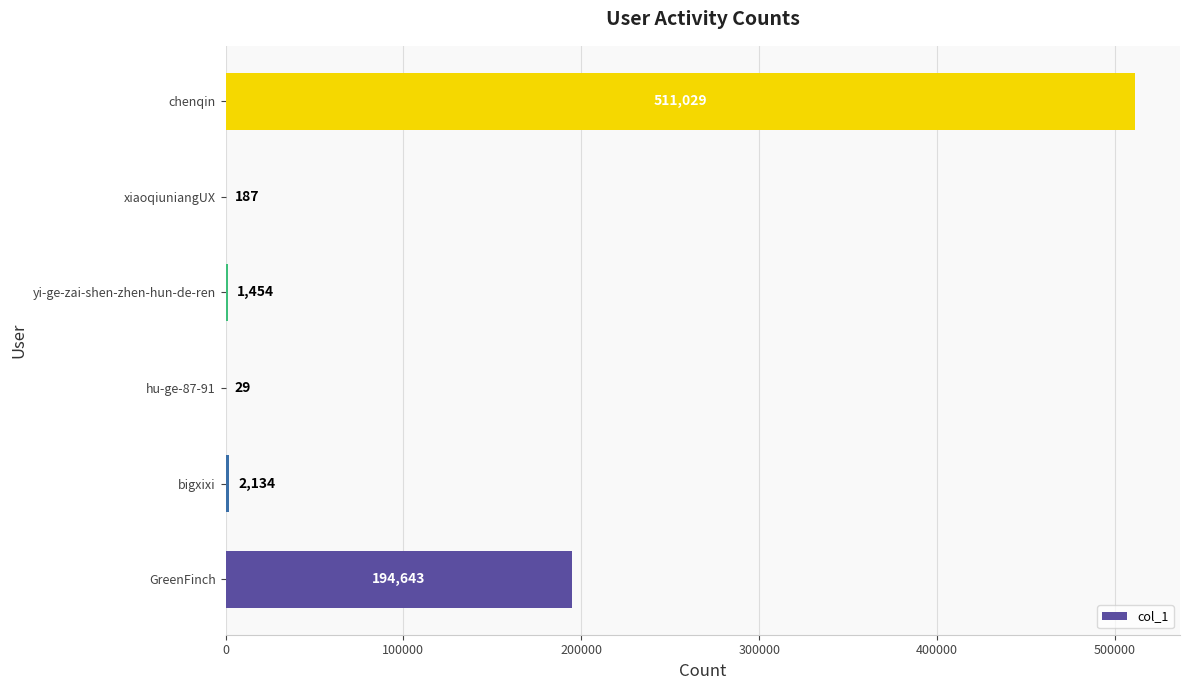

Reading bottom to top, what are all the values shown in this chart?

GreenFinch=194643	bigxixi=2134	hu-ge-87-91=29	yi-ge-zai-shen-zhen-hun-de-ren=1454	xiaoqiuniangUX=187	chenqin=511029